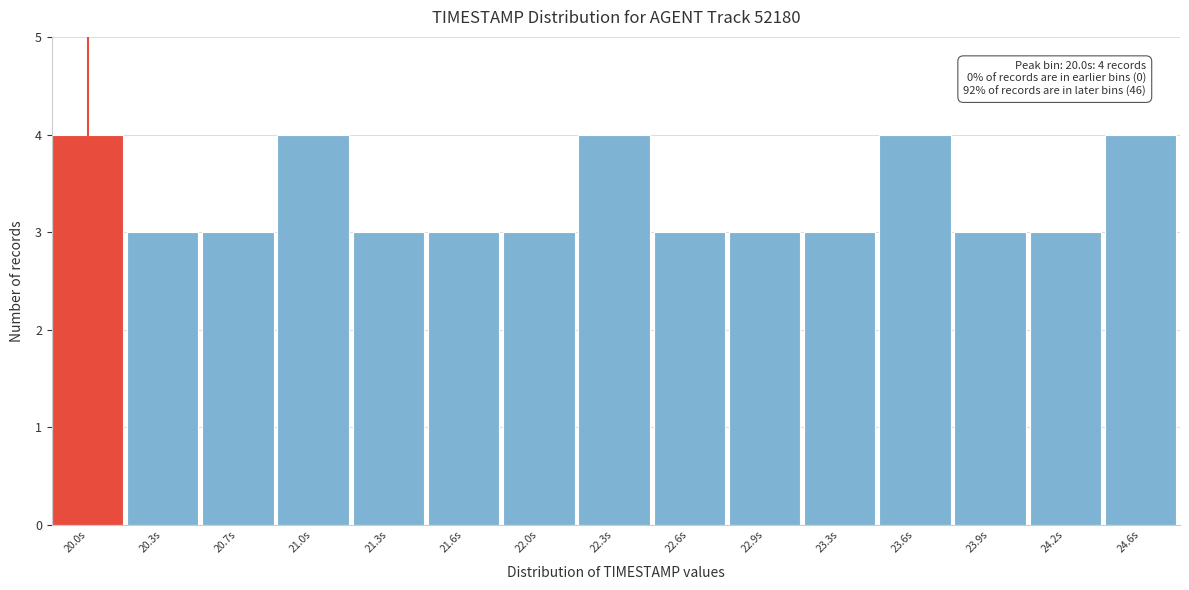

Reading left to right, extract all data points from this chart.

20.0s=4	20.3s=3	20.7s=3	21.0s=4	21.3s=3	21.6s=3	22.0s=3	22.3s=4	22.6s=3	22.9s=3	23.3s=3	23.6s=4	23.9s=3	24.2s=3	24.6s=4